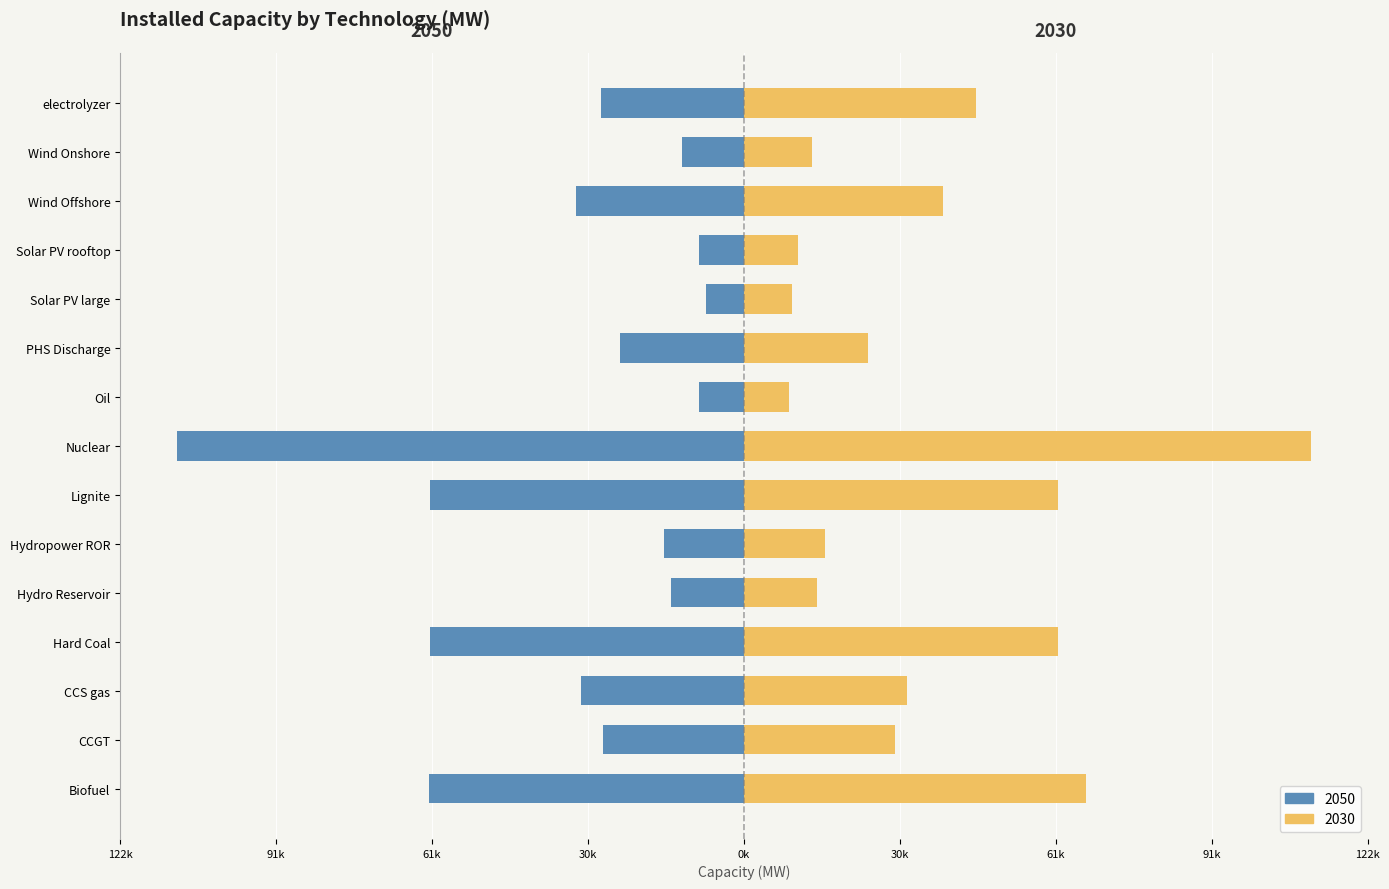

Which series has the largest total across all categories?

2030